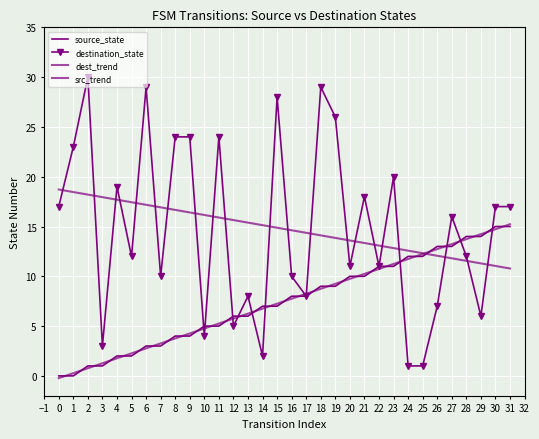

What is the value of the destination_state point at the 12th from the left?

24.0